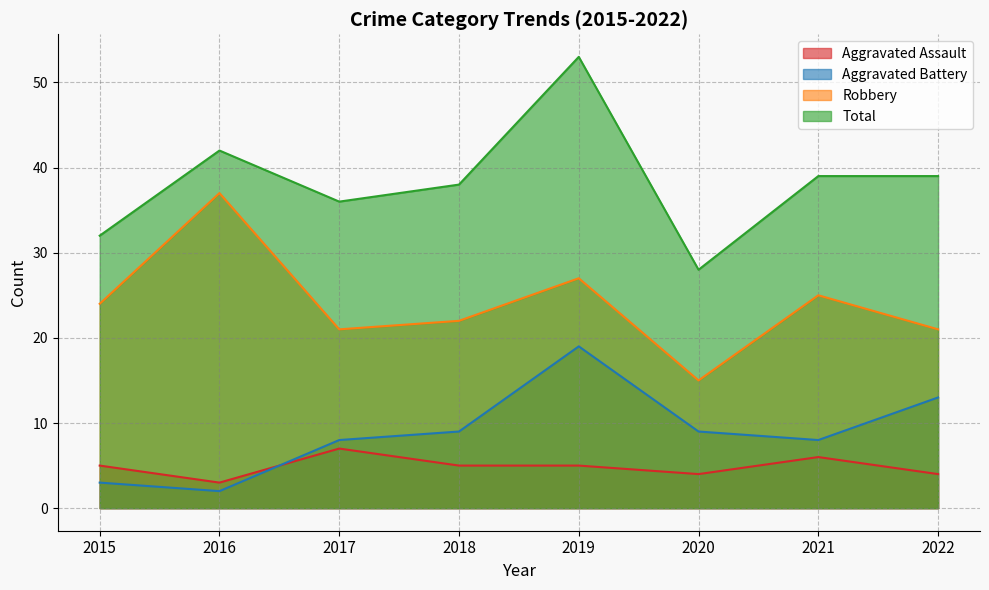

What are all the series names shown in the legend?

Aggravated Assault, Aggravated Battery, Robbery, Total